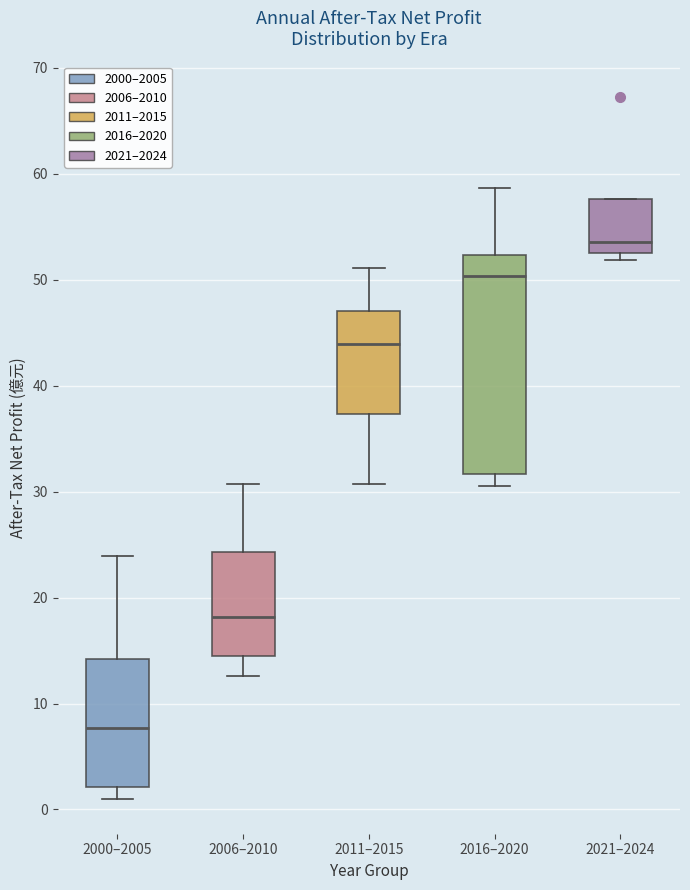

Which box's median line is the lowest?

2000–2005